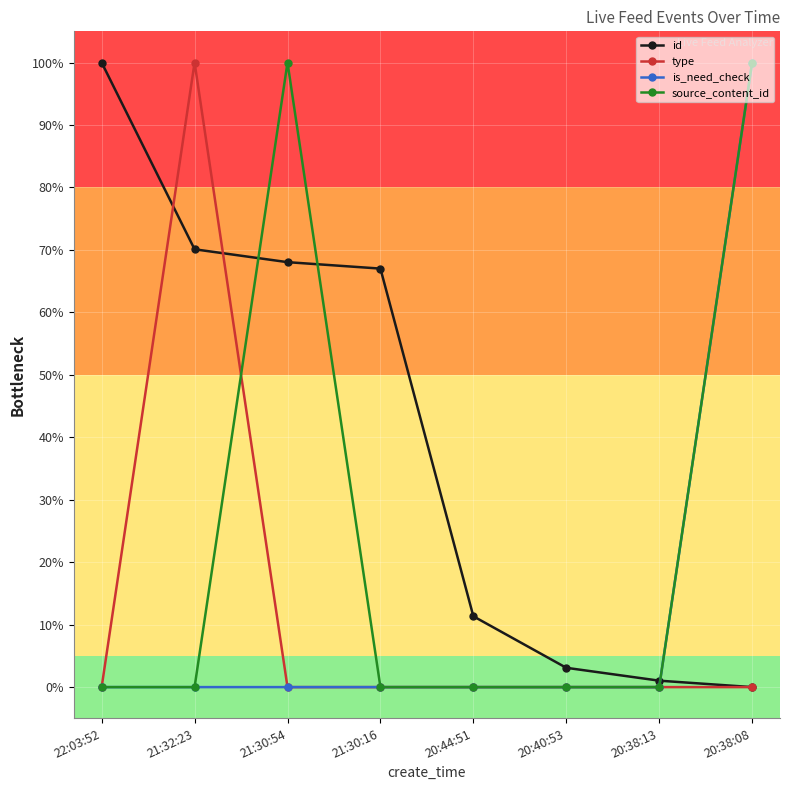

Is the value of is_need_check at 20:38:08 greater than the value of id at 22:03:52?

No